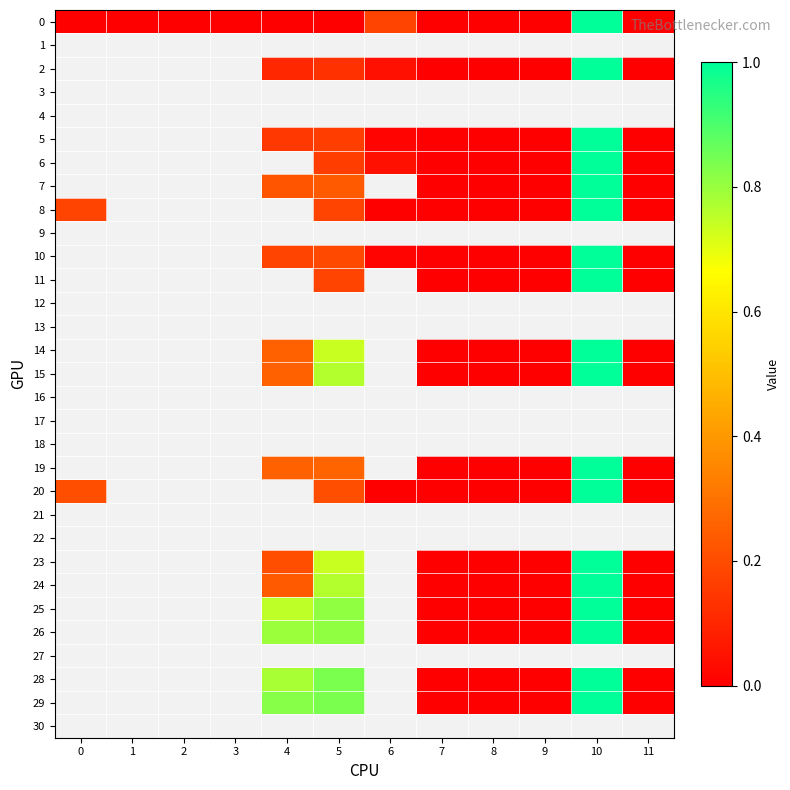

Rank the series by their maximum value, from lowest to highest.

0, 1, 2, 3, 4, 5, 6, 7, 8, 9, 10, 11, 12, 13, 14, 15, 16, 17, 18, 19, 20, 21, 22, 23, 24, 25, 26, 27, 28, 29, 30